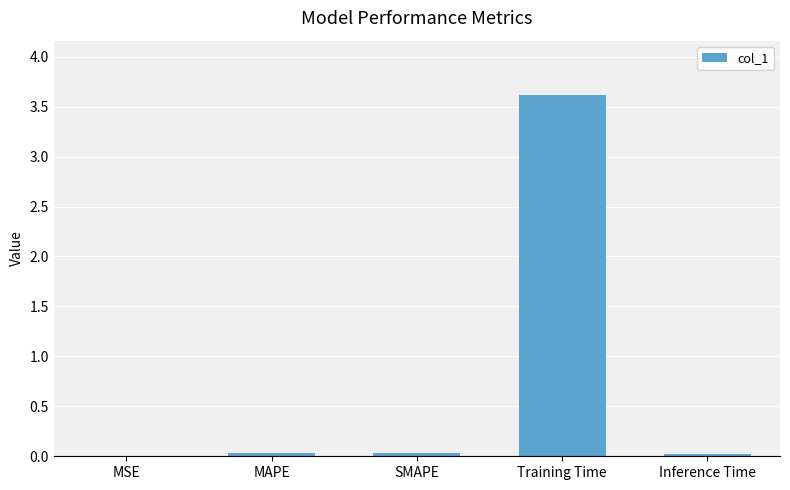

What is the average value?

0.7